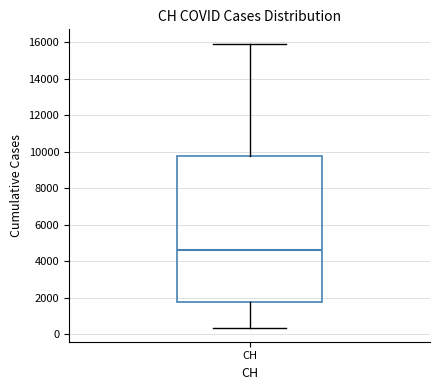

Where does the median line of the box for CH sit on the y-axis? The values are not printed on the chart, so give them approximately, as read against the axis.

4600